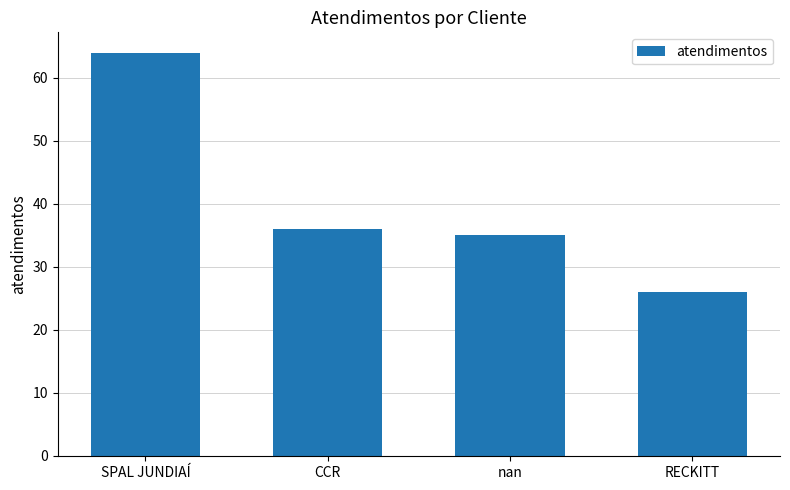

Reading left to right, what are all the values shown in this chart?

64	36	35	26